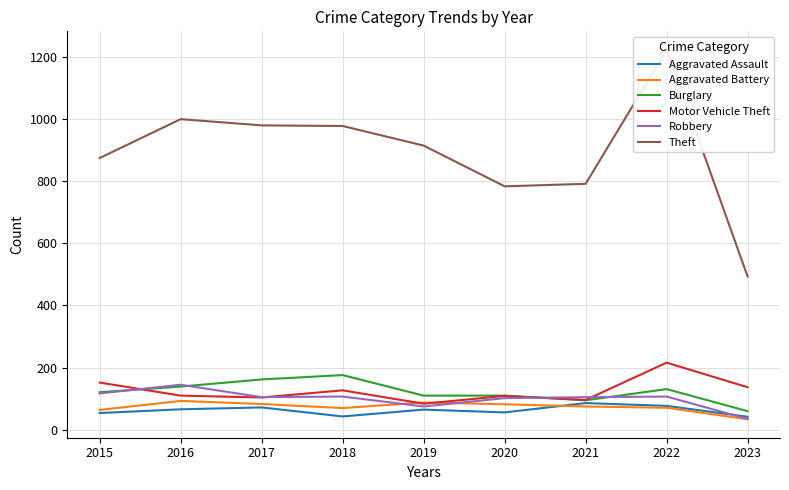

True or false: Burglary and Theft intersect in this chart.

False